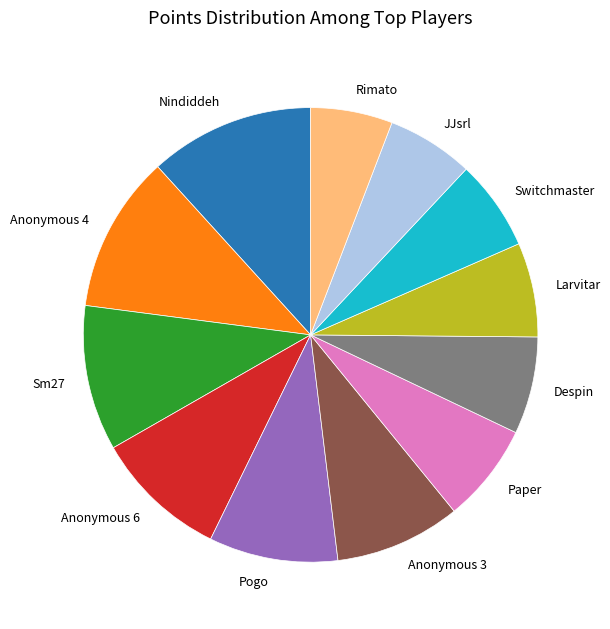

Do JJsrl and Paper together represent more than half of the pie?

No